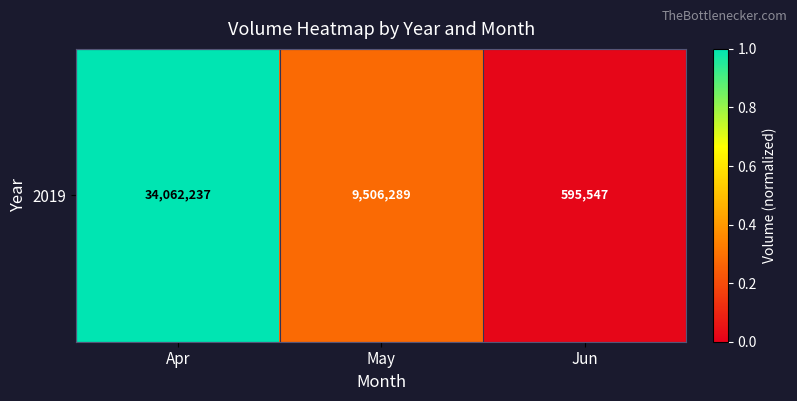

List the labels in order of value, smallest first.

Jun, May, Apr